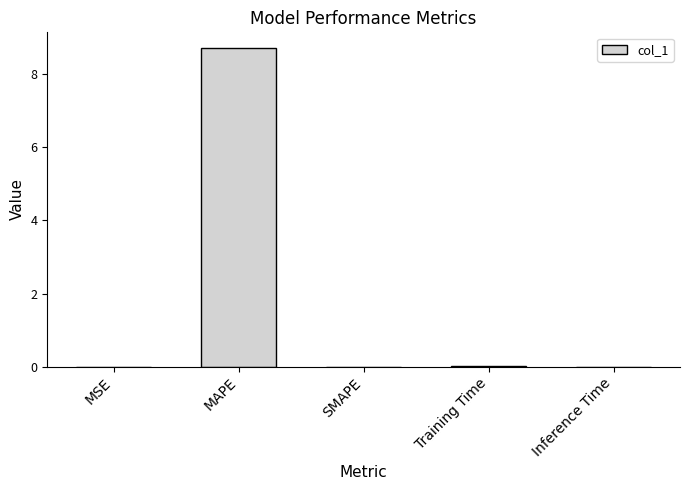

Is it true that the value at MAPE is 8.7?

True